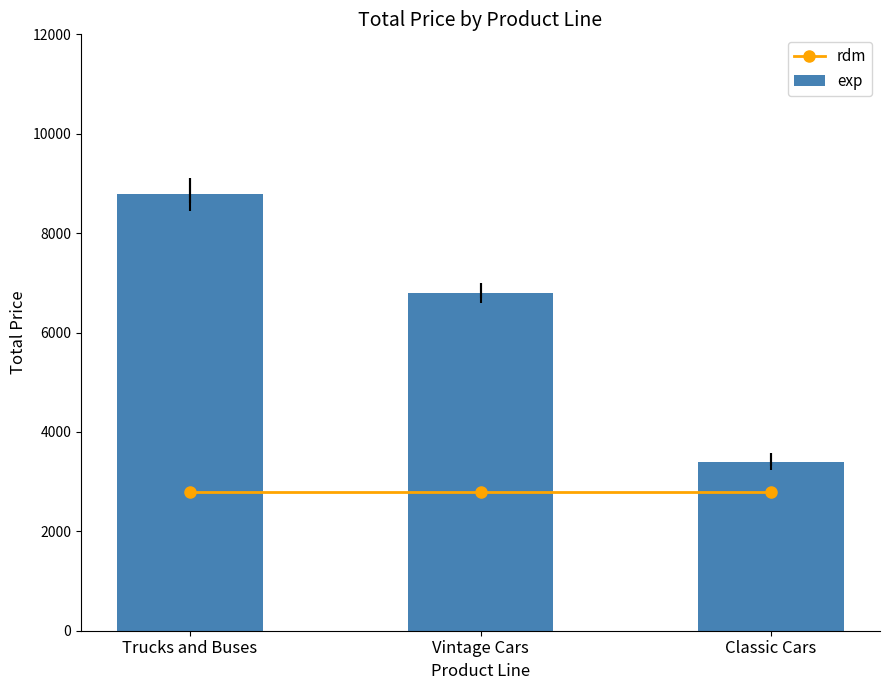

Reading left to right, transcribe all the data shown in this chart.

rdm: 2800.0	2800.0	2800.0
exp: 8780.3	6794.2	3400.0